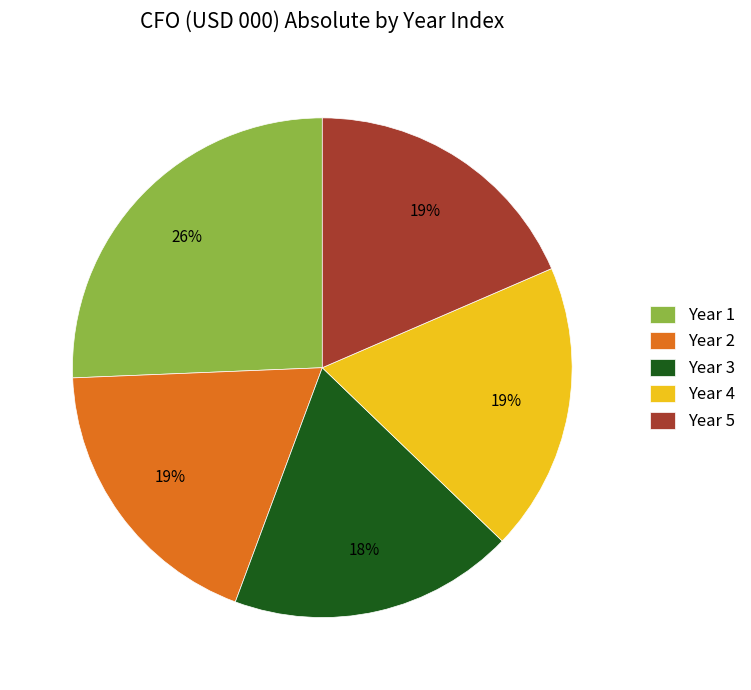

Do Year 1 and Year 4 together represent more than half of the pie?

No